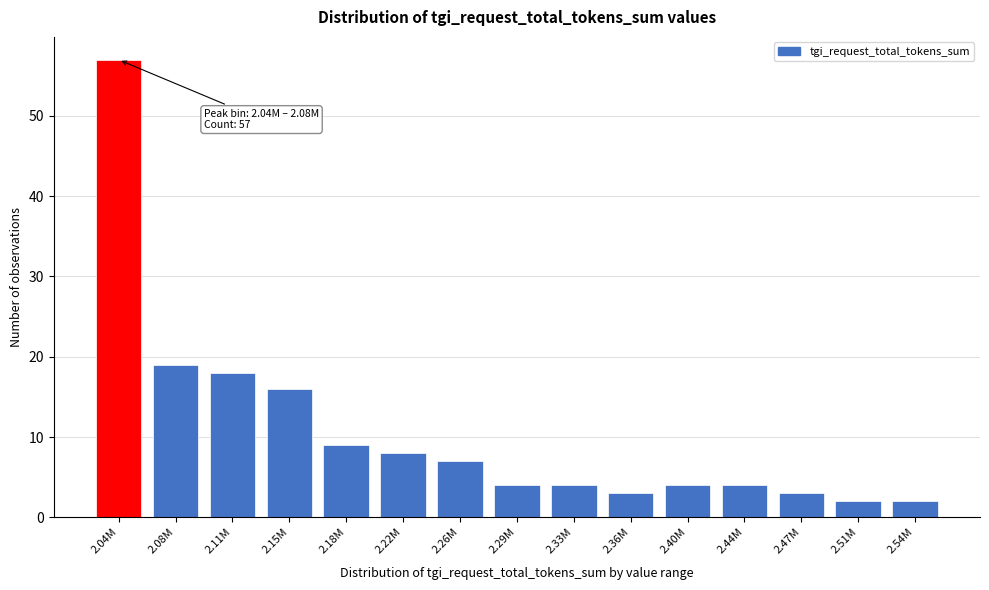

Reading left to right, transcribe all the data shown in this chart.

2.04M=57	2.08M=19	2.11M=18	2.15M=16	2.18M=9	2.22M=8	2.26M=7	2.29M=4	2.33M=4	2.36M=3	2.40M=4	2.44M=4	2.47M=3	2.51M=2	2.54M=2